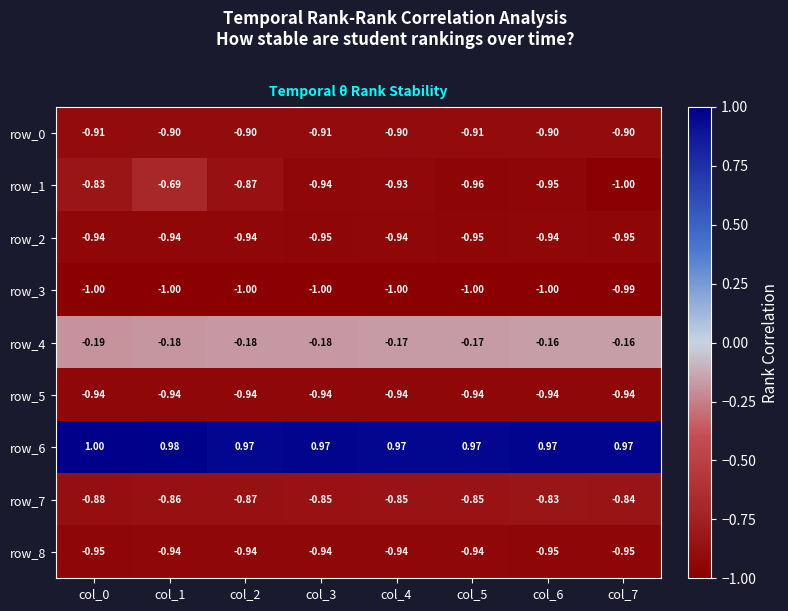

Is the value of row_7 at col_3 greater than the value of row_3 at col_4?

Yes